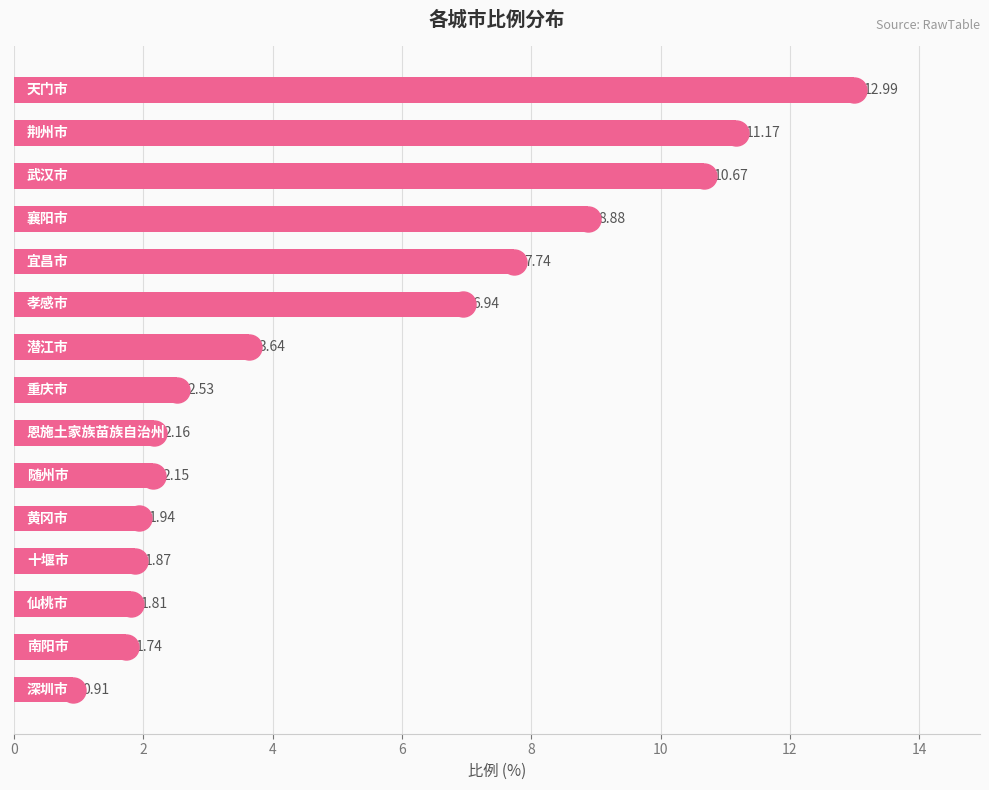

What is the difference between the second highest and minimum values?

10.3